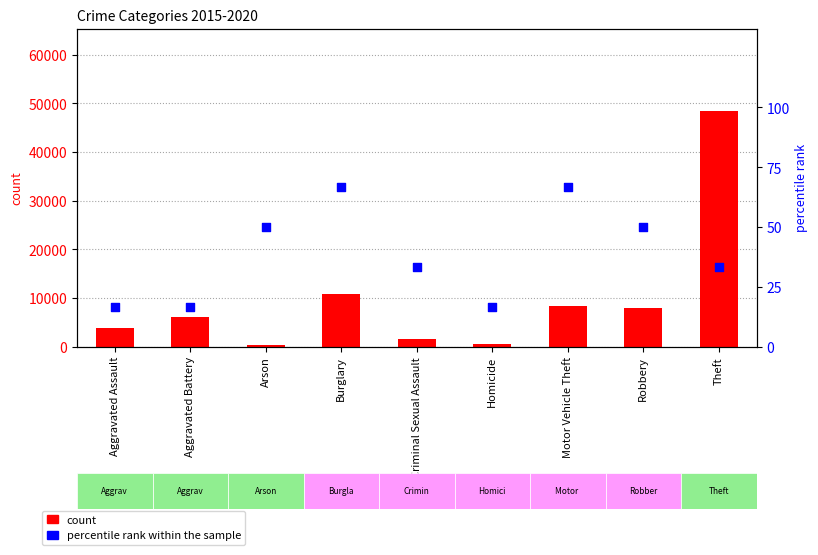

Which series has the widest spread of Y values?

count